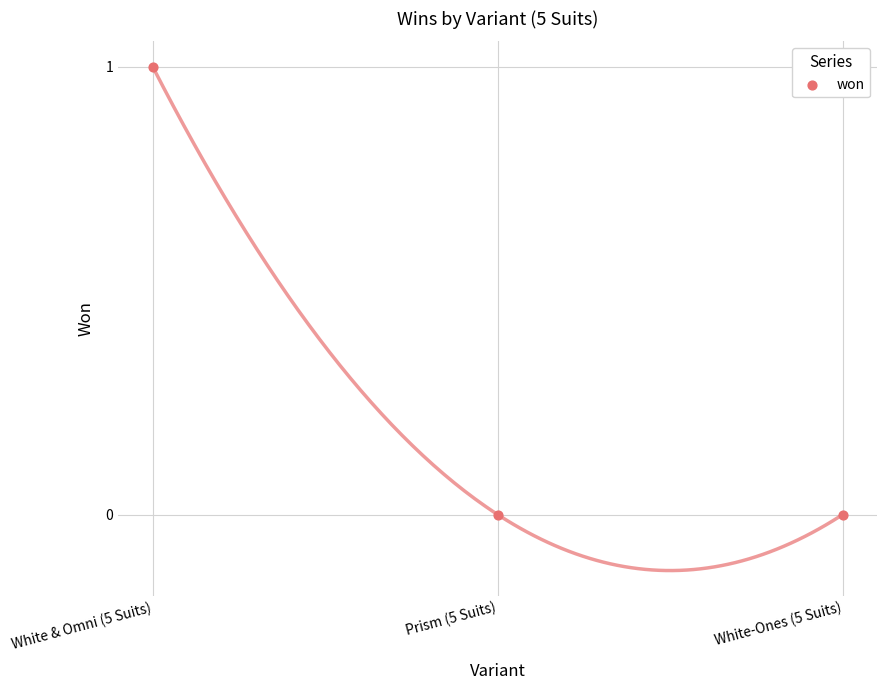

How many data points are displayed?

3